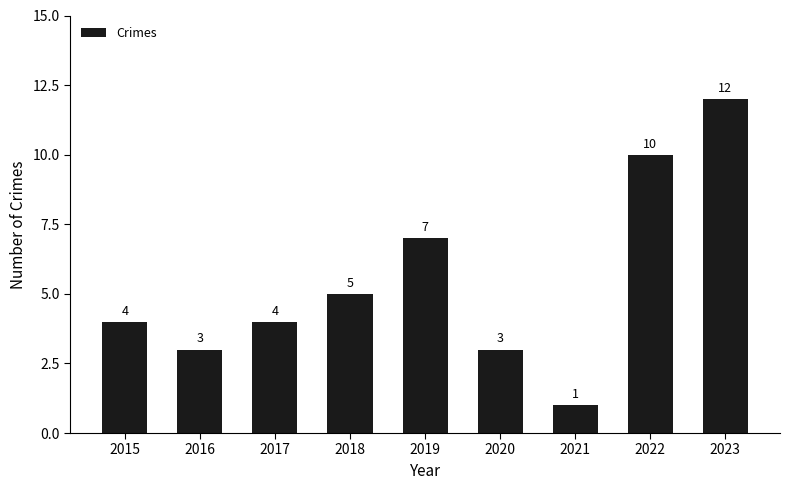

What is the smallest value displayed?

1